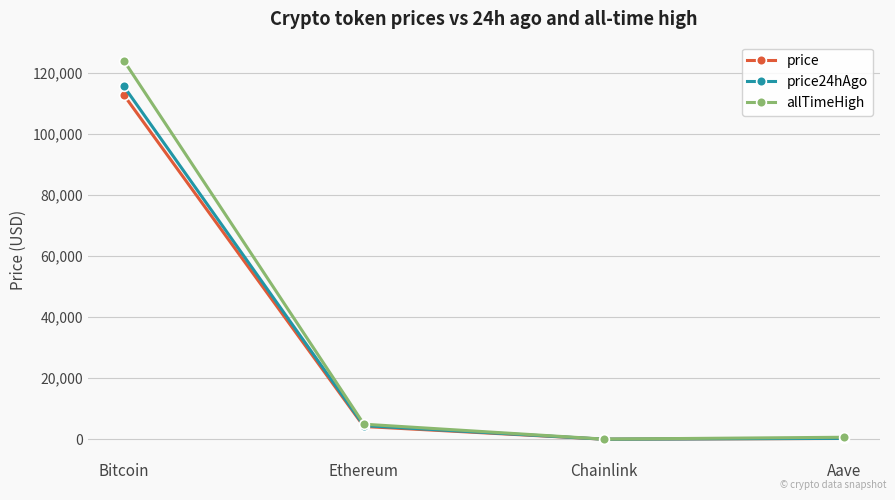

What are all the series names shown in the legend?

price, price24hAgo, allTimeHigh